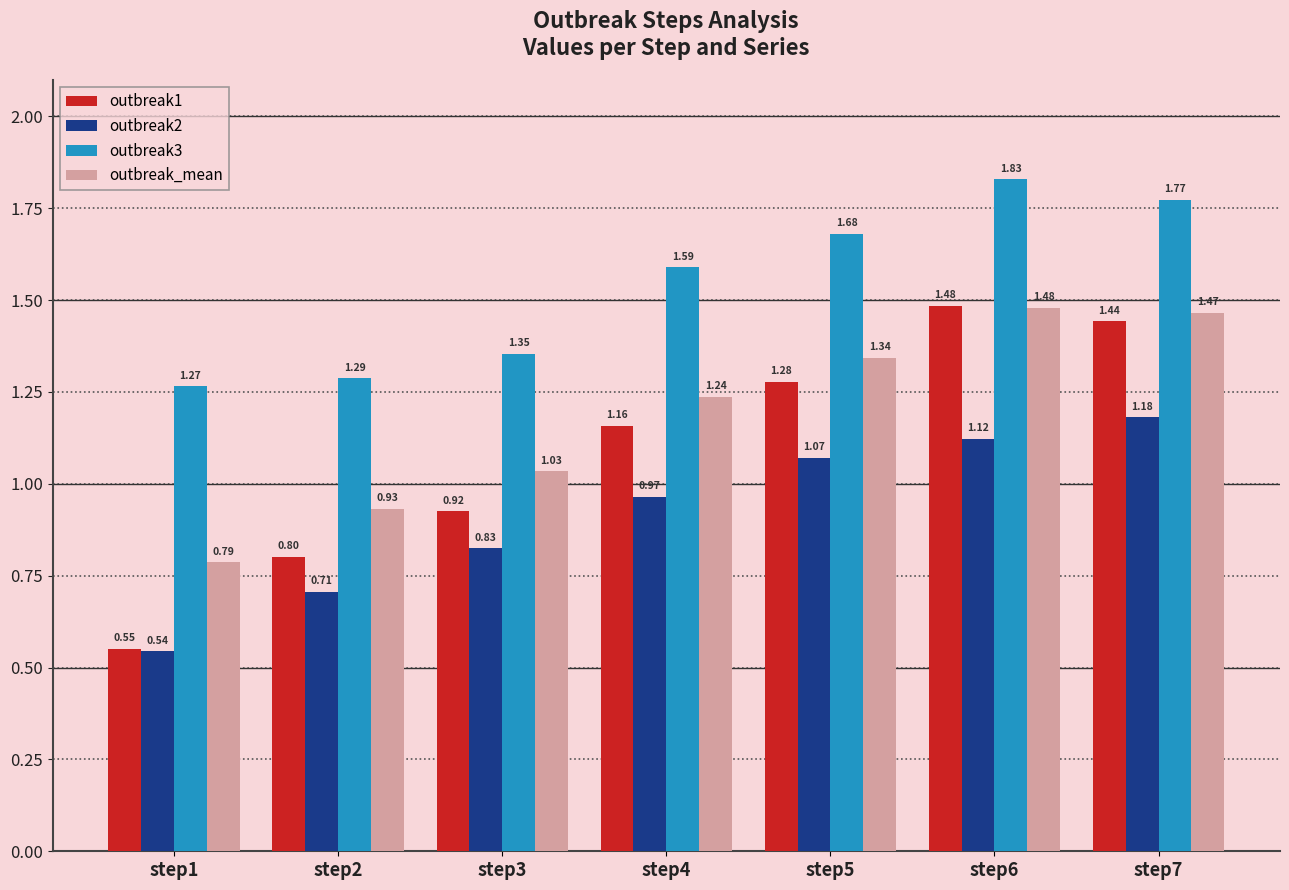

List the labels in order of outbreak1 value, largest first.

step6, step7, step5, step4, step3, step2, step1